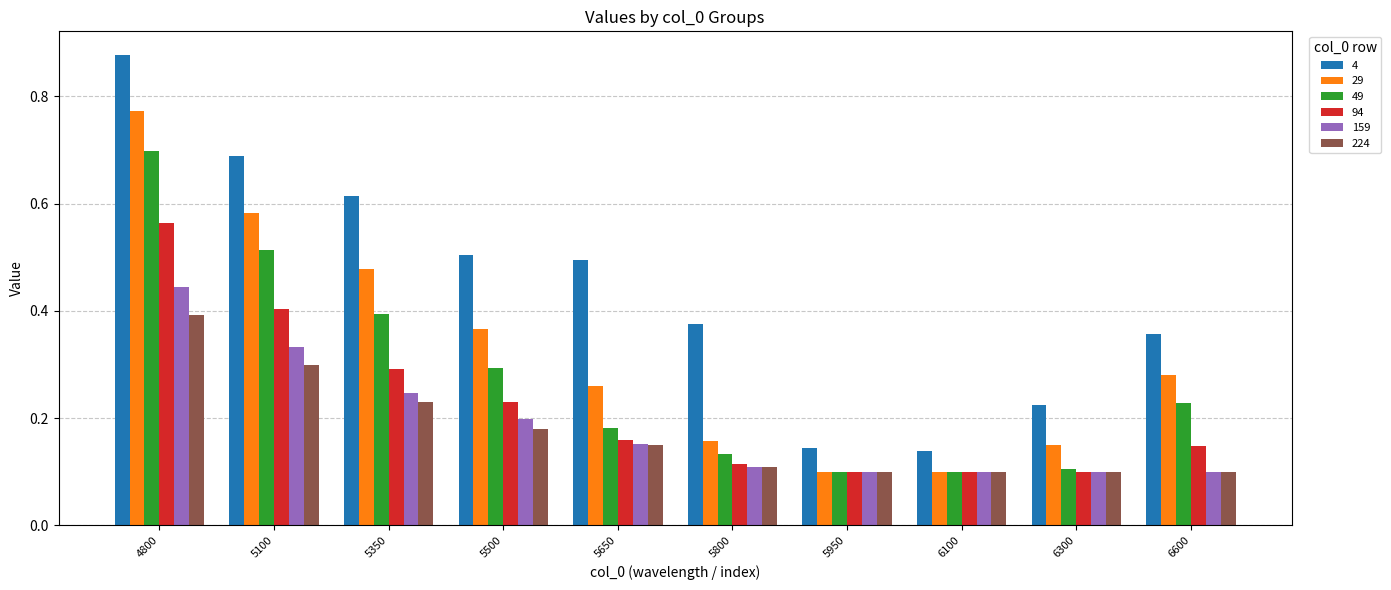

At how many categories does at least one series exceed 0?

10